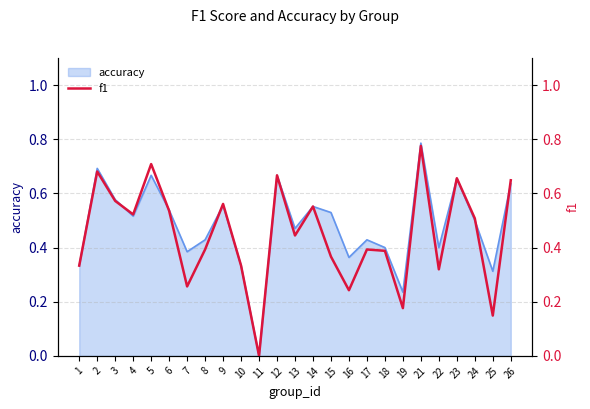

What is the difference between the values at 21 and 6?

0.2